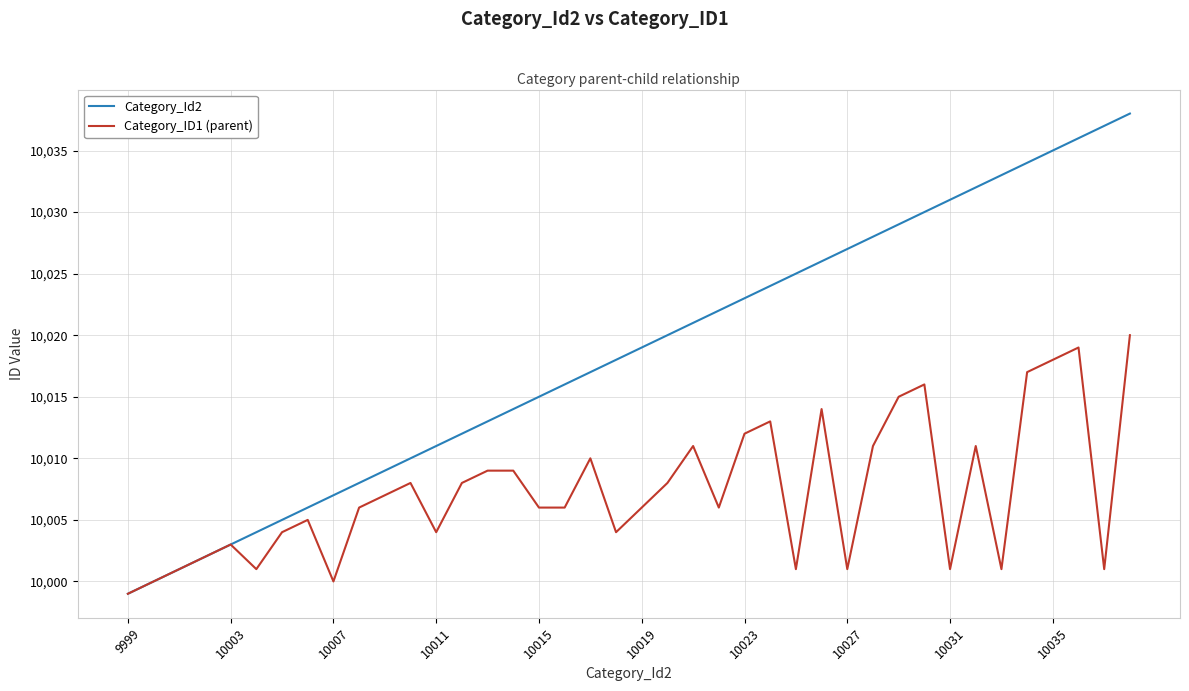

Which series has the largest total across all categories?

Category_Id2